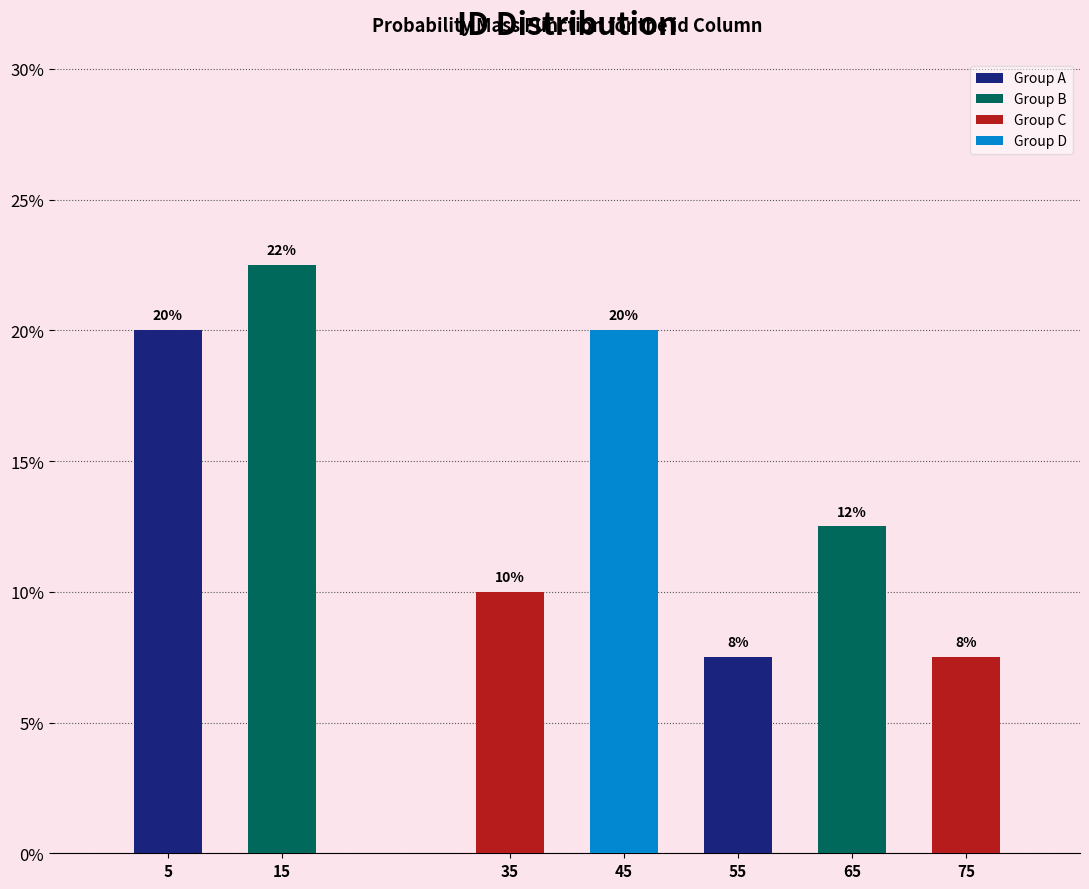

Does the chart contain any negative values?

No